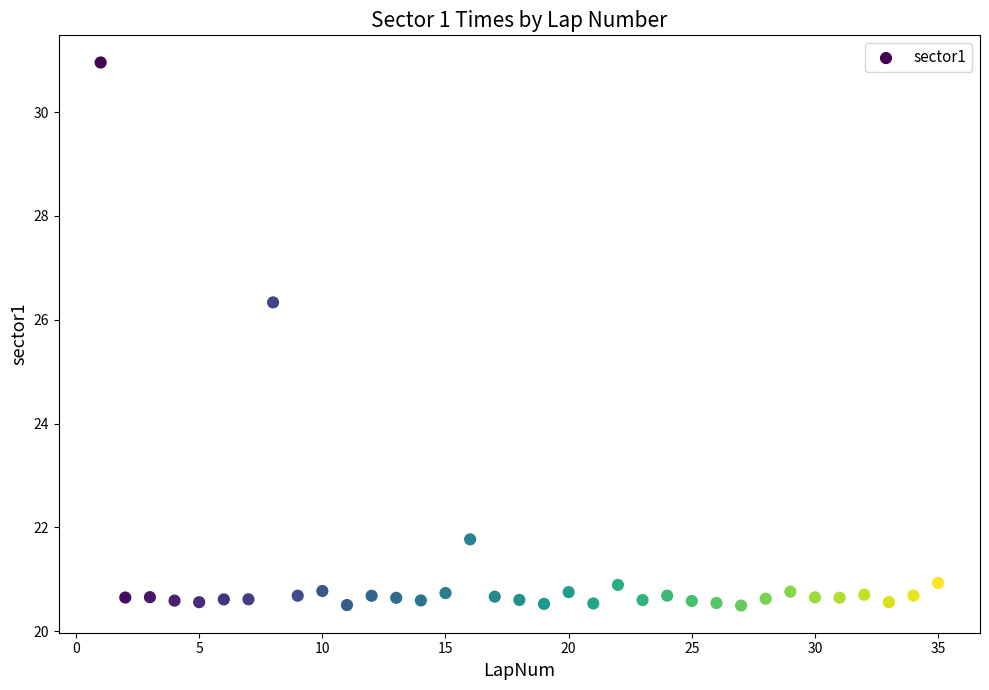

What is the range of Y values (max minus min)?

10.5